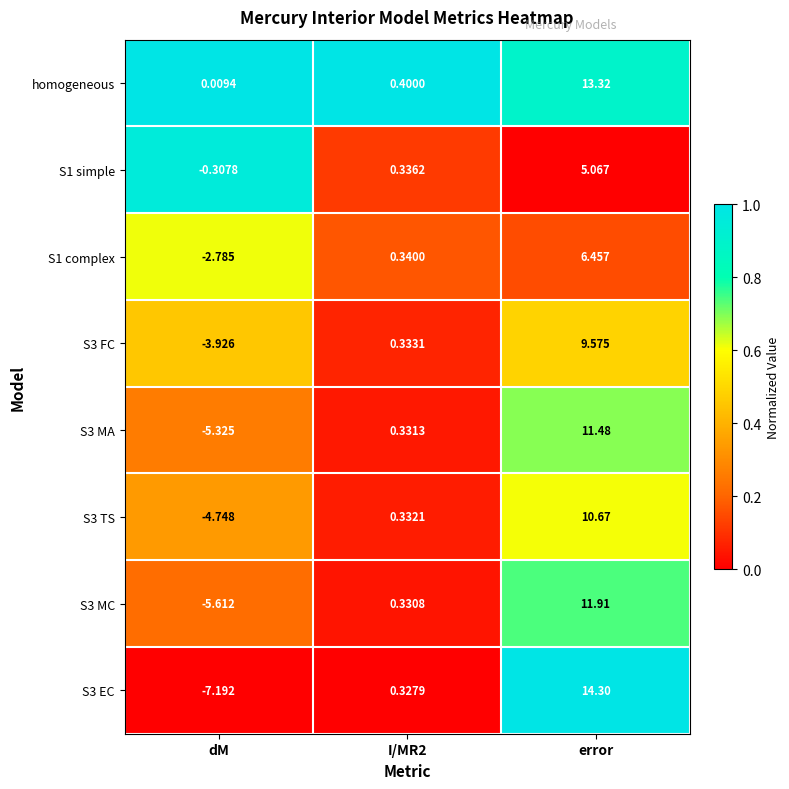

How many distinct data groups are displayed?

8